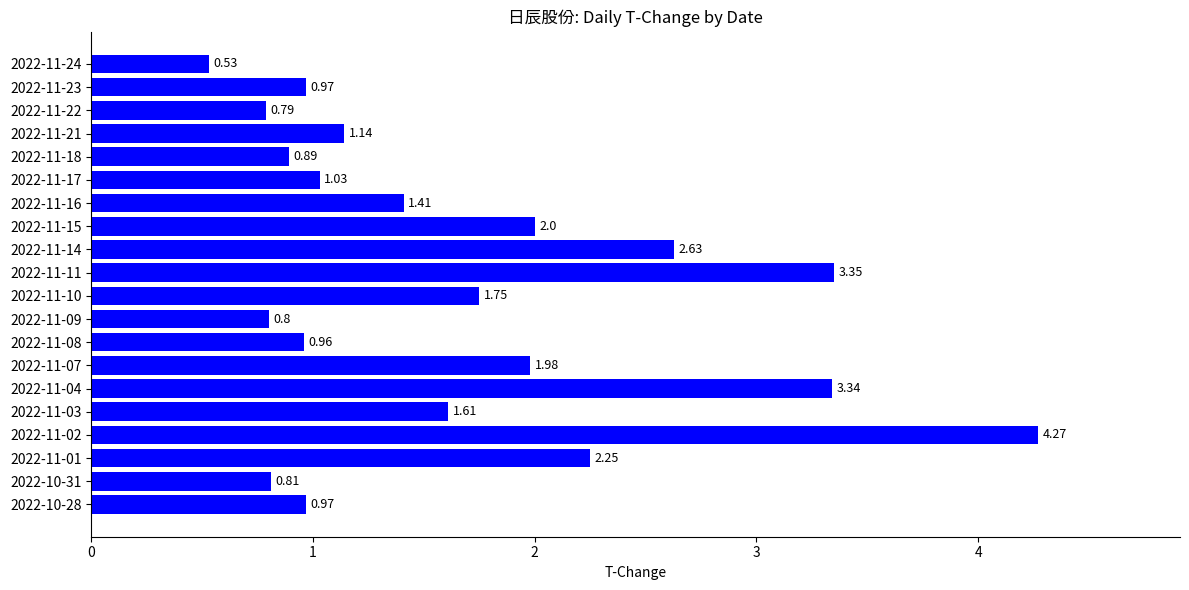

What is the difference between the maximum and minimum values?

3.7